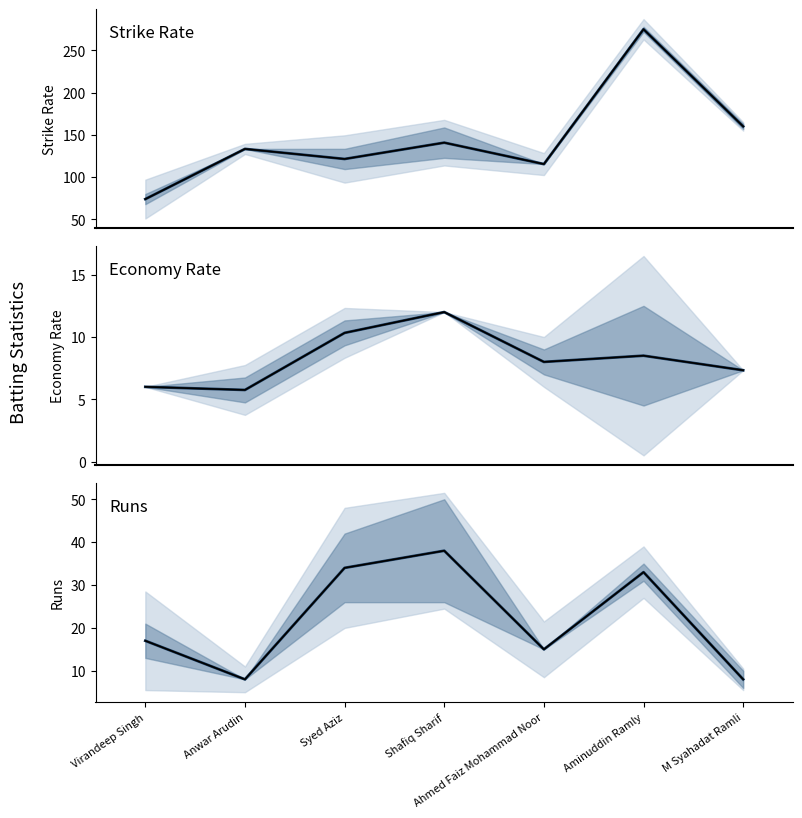

Which has a higher value, M Syahadat Ramli or Ahmed Faiz Mohammad Noor?

M Syahadat Ramli